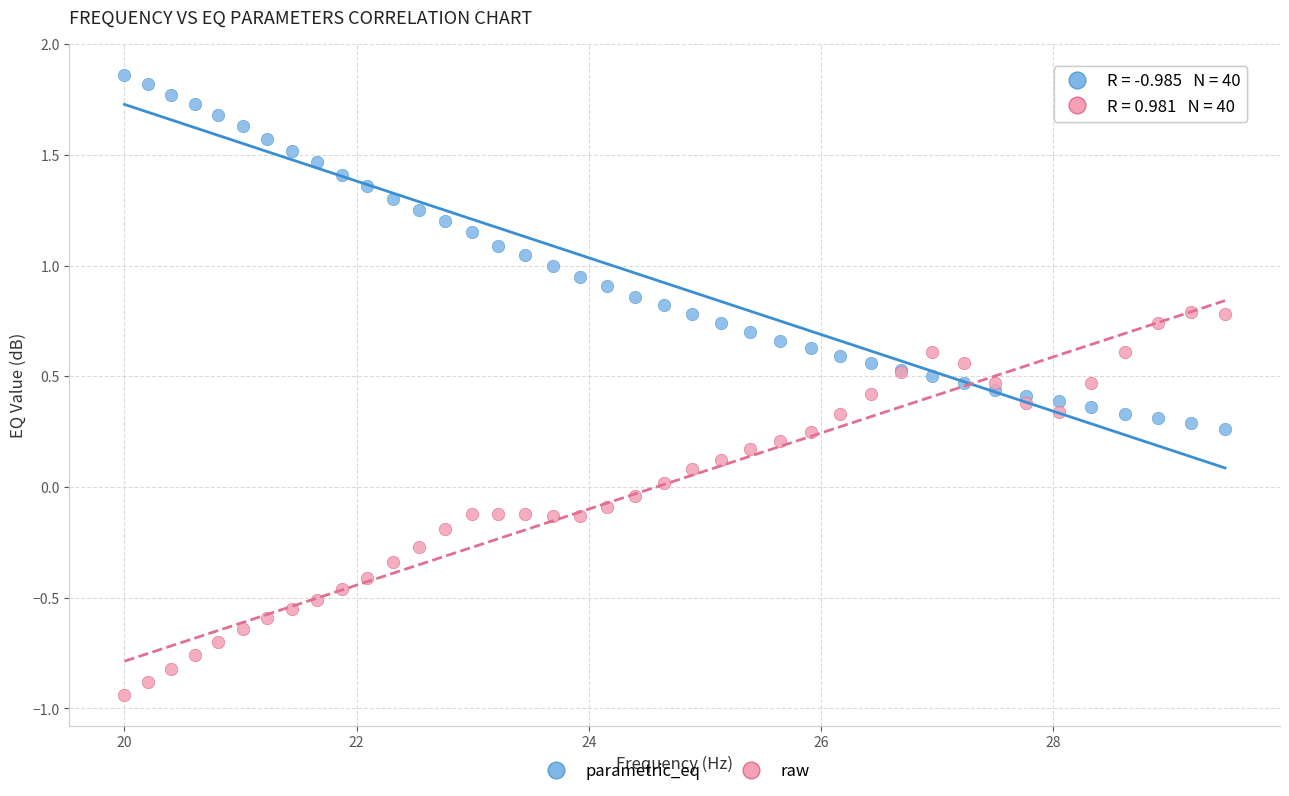

What is the X range (max minus min) for the scatter plot?

9.5